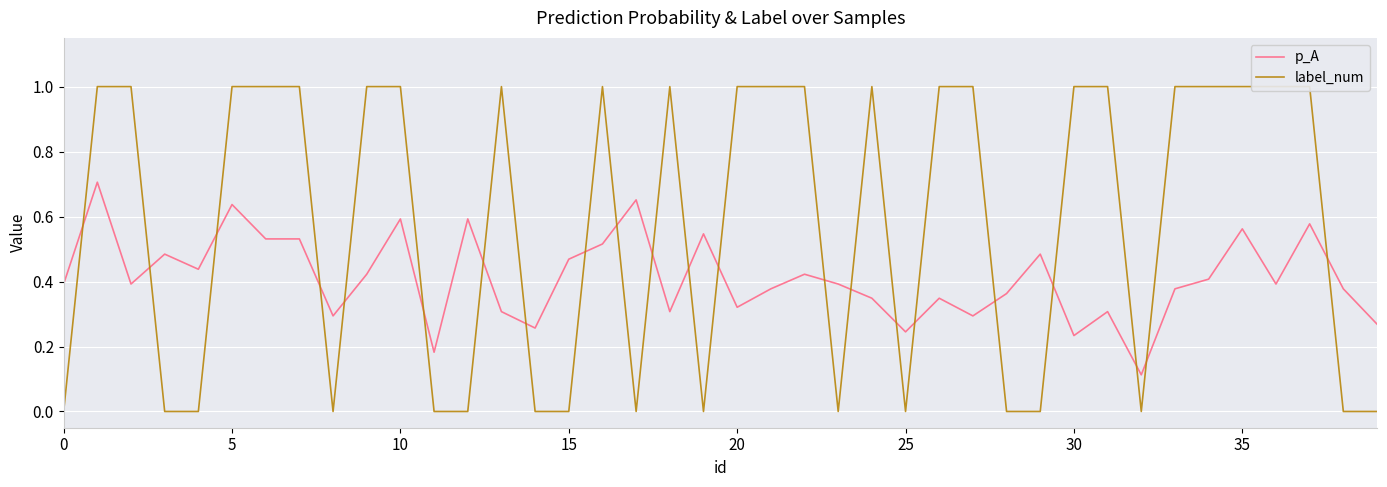

How many categories are shown in the chart?

40